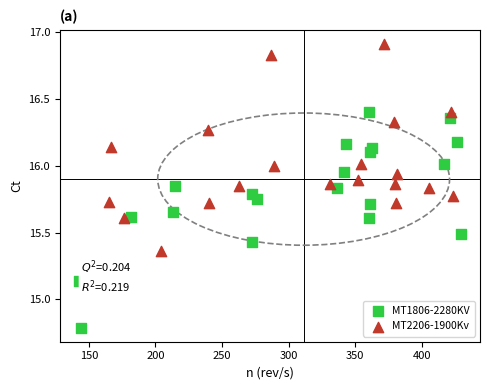

Which series contains the lowest Y value?

MT1806-2280KV